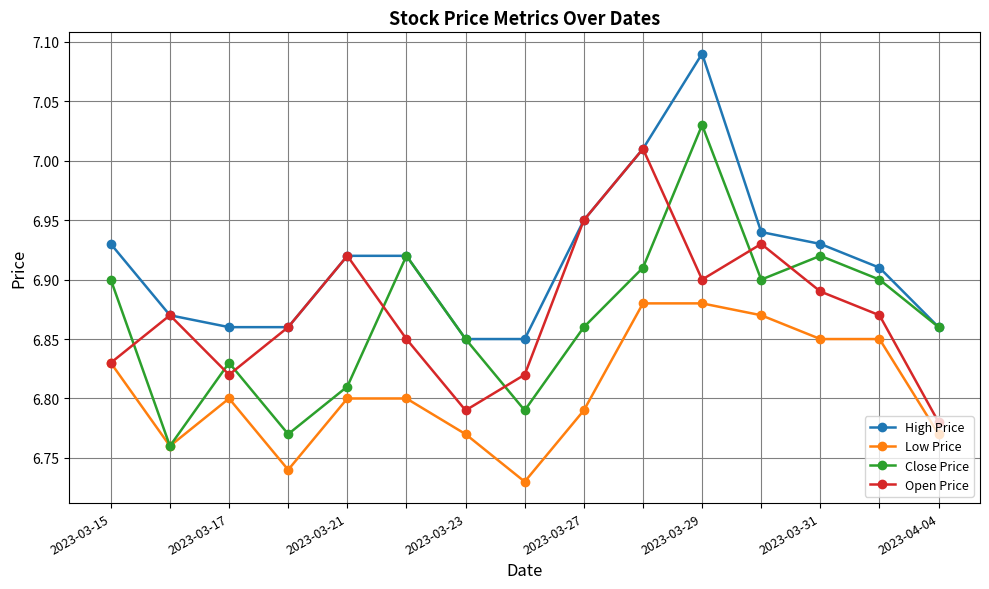

List the series in order of their peak value, lowest first.

Low Price, Open Price, Close Price, High Price